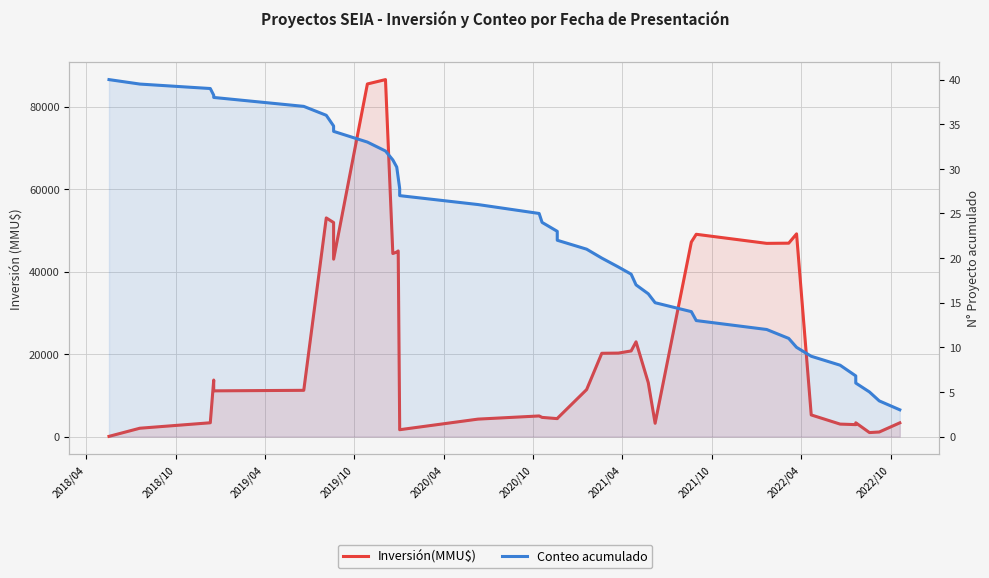

What are all the series names shown in the legend?

Inversión(MMU$), Conteo acumulado